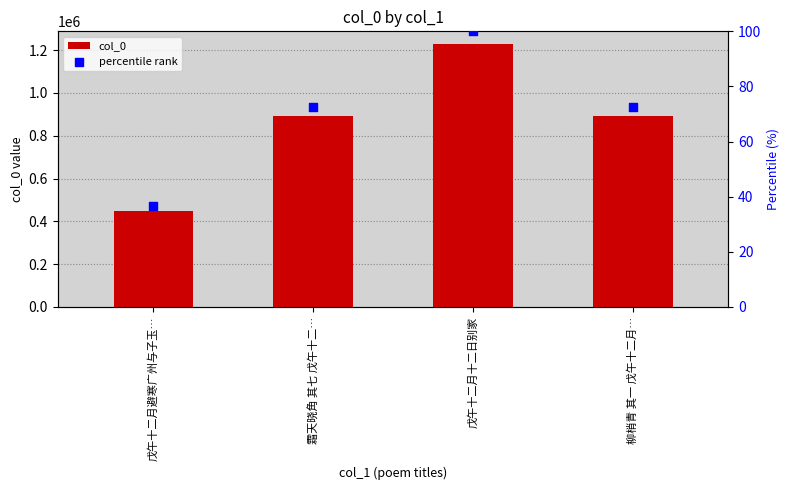

What are all the series names shown in the legend?

col_0, percentile rank